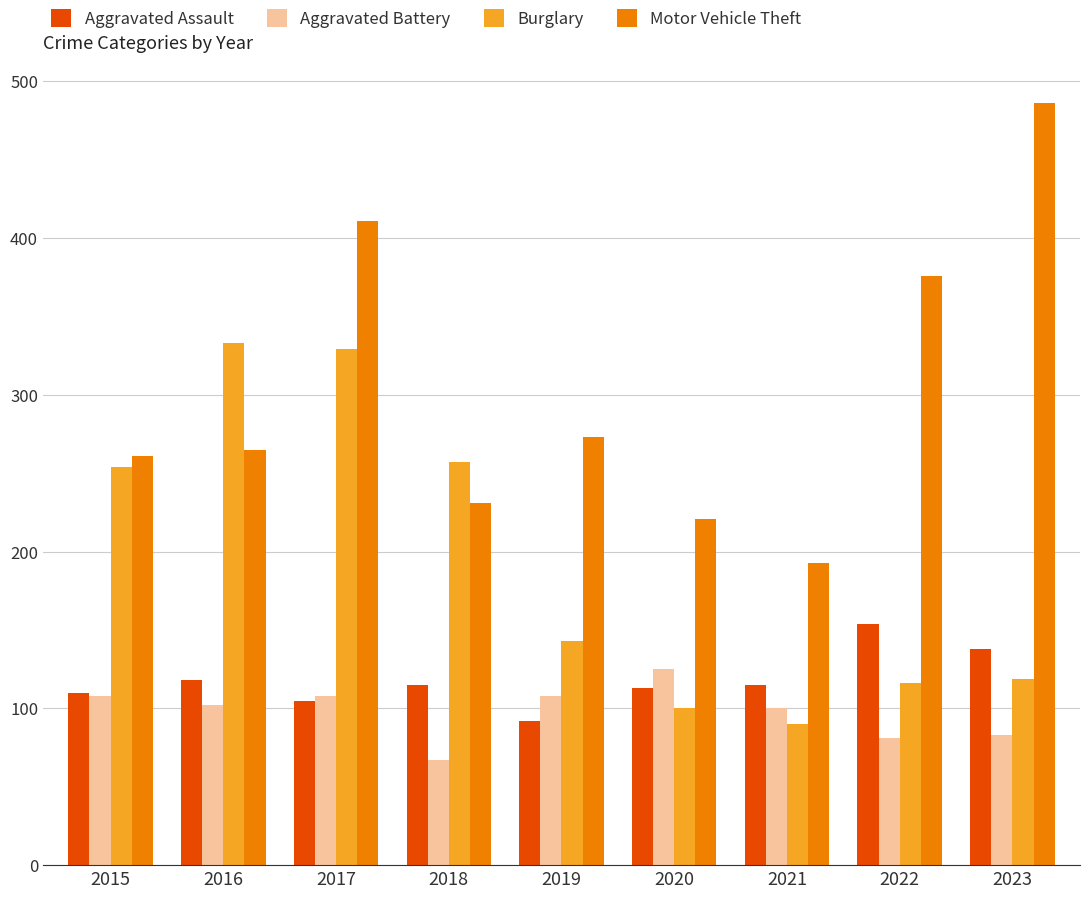

What is the difference between the Aggravated Battery values at 2015 and 2023?

25